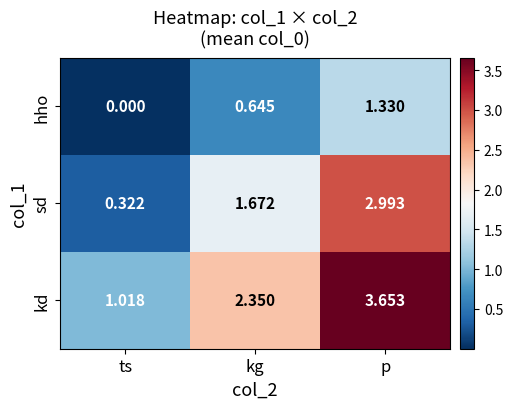

At which category is the sum across all series the highest?

p